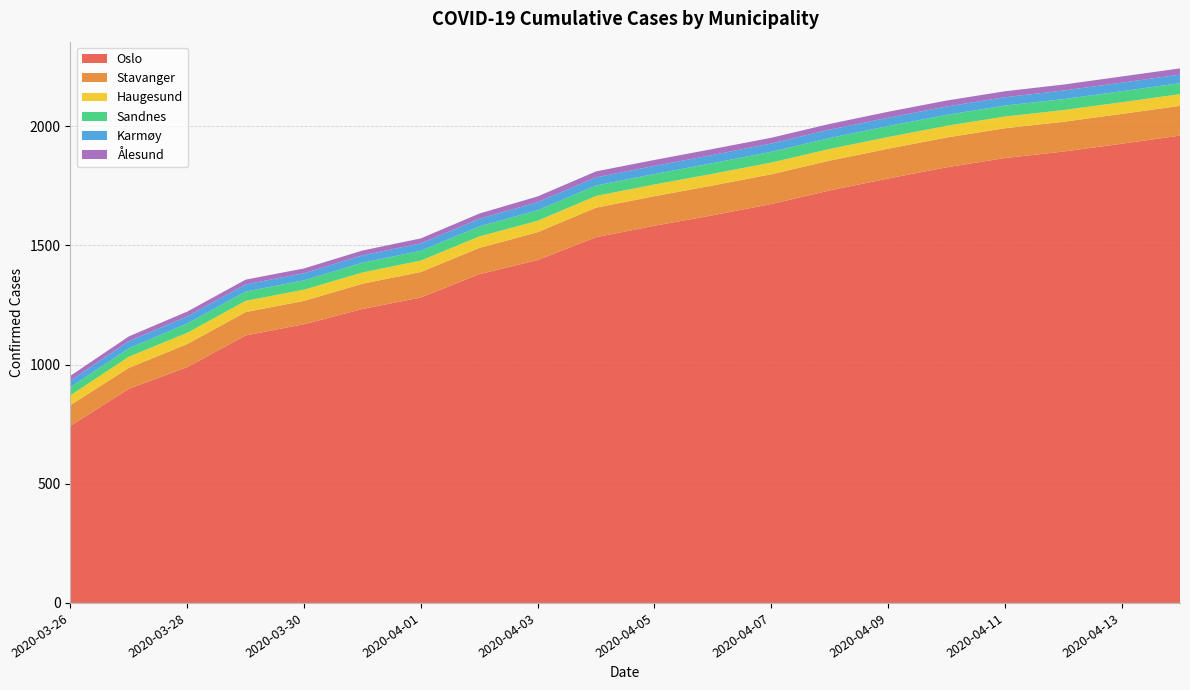

Reading right to left, what are all the values shown in this chart?

Oslo: 1960	1926	1893	1866	1827	1780	1730	1673	1626	1582	1534	1438	1379	1281	1233	1169	1122	989	898	743
Stavanger: 125	125	125	125	125	125	125	125	125	124	124	117	110	107	106	98	98	97	88	87
Haugesund: 49	49	49	49	49	49	49	49	49	49	49	48	48	48	47	47	47	47	47	41
Sandnes: 46	46	46	46	46	46	46	45	45	44	44	44	42	41	41	39	39	39	35	34
Karmøy: 36	36	36	35	35	35	35	35	34	34	34	34	32	31	31	30	30	30	30	28
Ålesund: 26	26	25	25	25	25	24	24	25	25	25	24	22	21	20	20	20	20	20	20